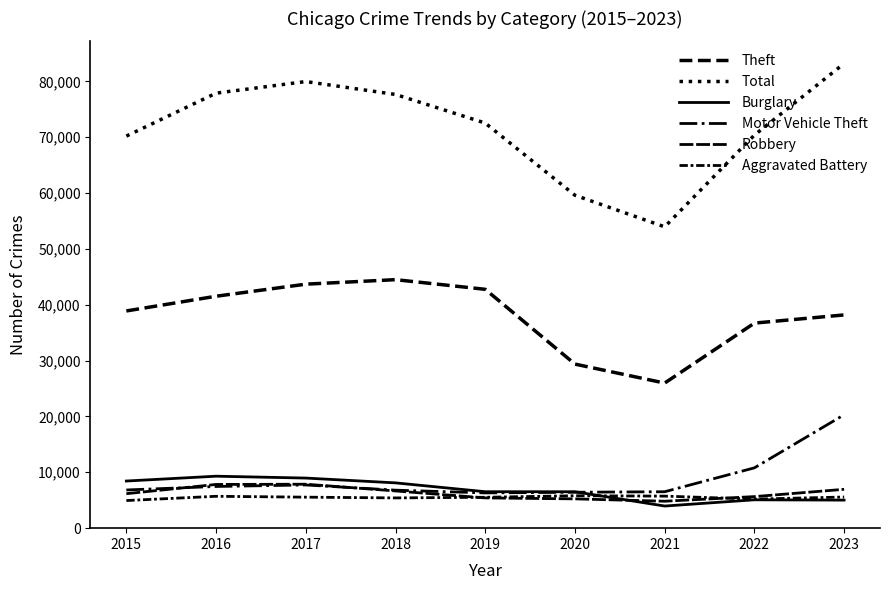

Is this an area chart (filled region under the line)?

No